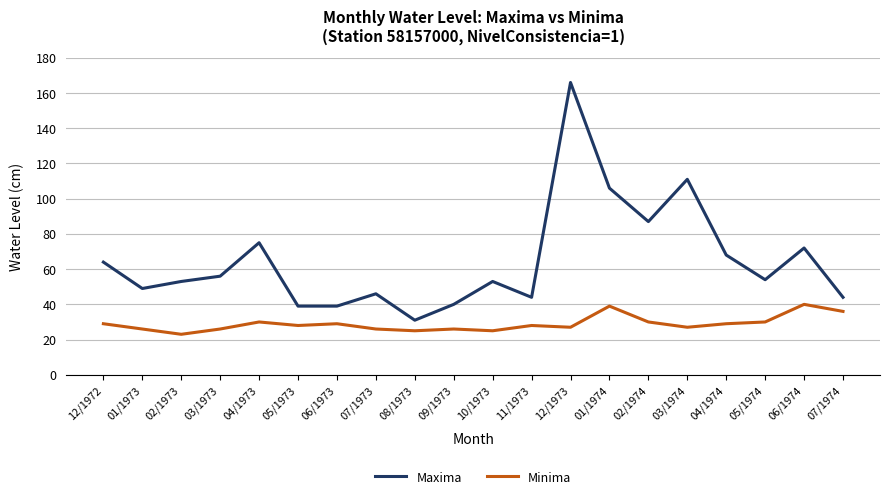

List the series in order of their peak value, highest first.

Maxima, Minima